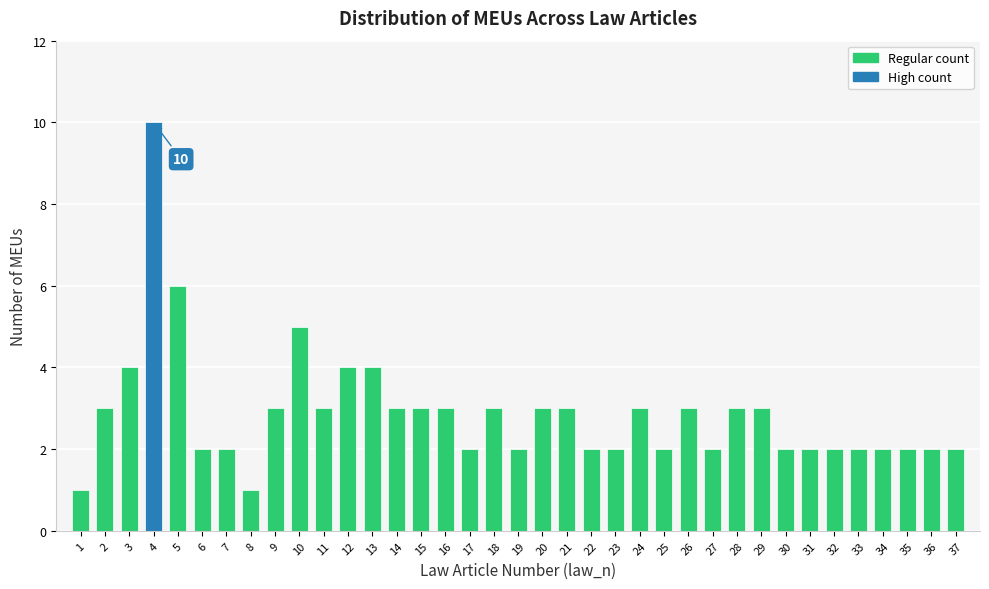

What is the difference between the maximum and minimum values?

9